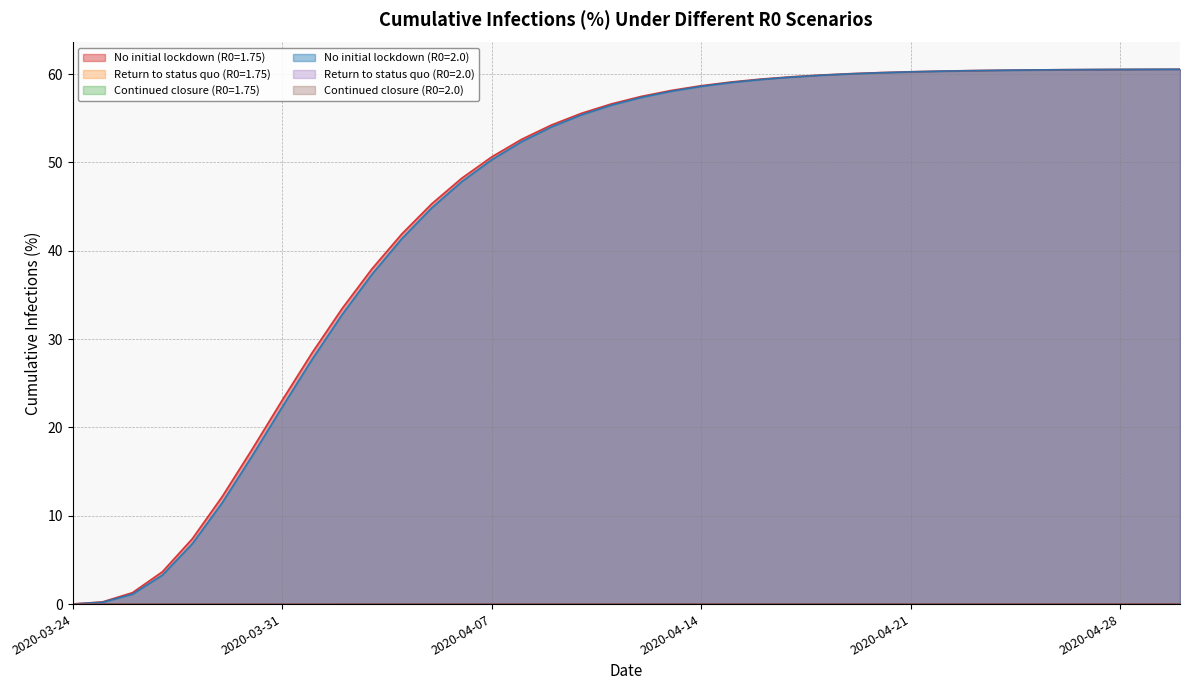

What position from the left is 2020-04-08?

16